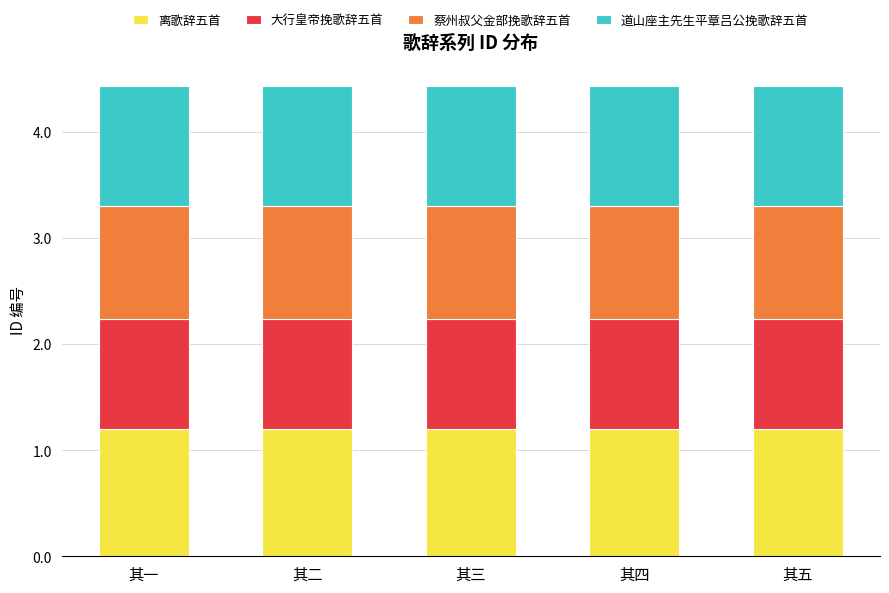

Read the 离歌辞五首 value at 其三.

1.2